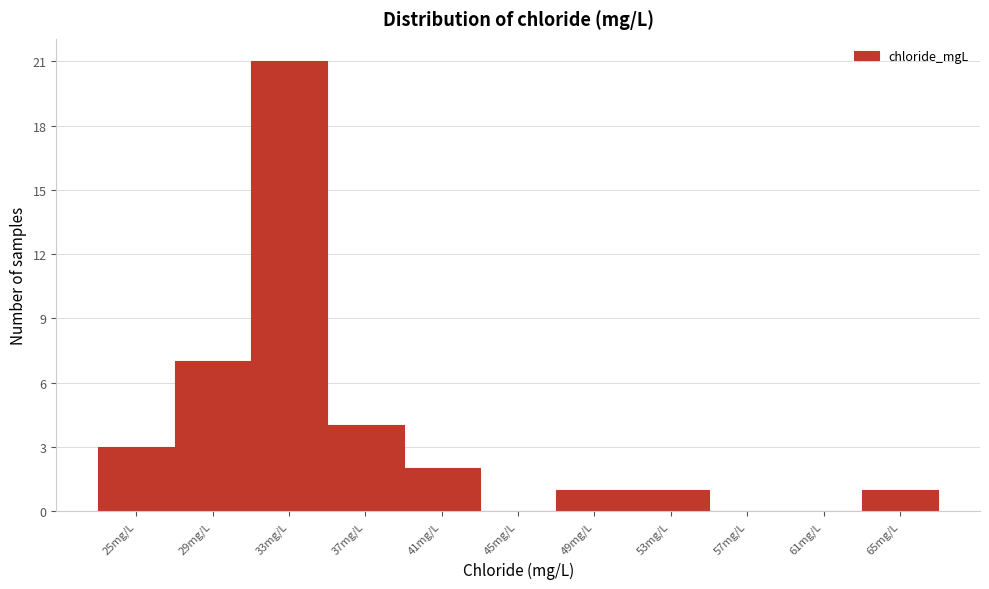

Reading left to right, what are all the values shown in this chart?

25mg/L=3	29mg/L=7	33mg/L=21	37mg/L=4	41mg/L=2	45mg/L=0	49mg/L=1	53mg/L=1	57mg/L=0	61mg/L=0	65mg/L=1